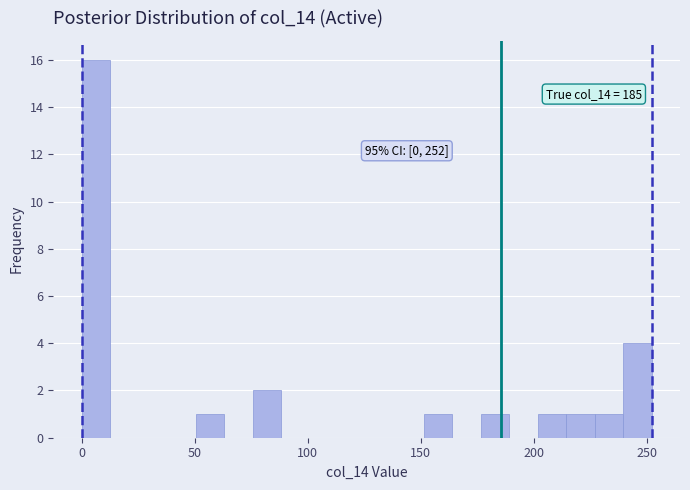

Around what value on the x-axis is the tallest bar? Give the approximate position of its centre, as read against the axis.

5